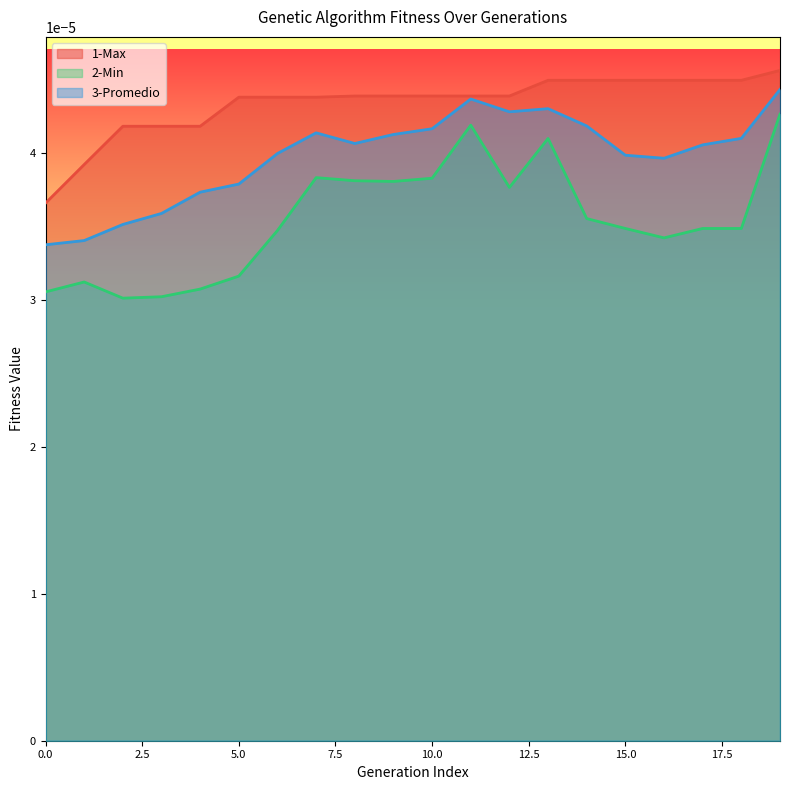

Is the value of 1-Max at 4 greater than the value of 3-Promedio at 10?

Yes